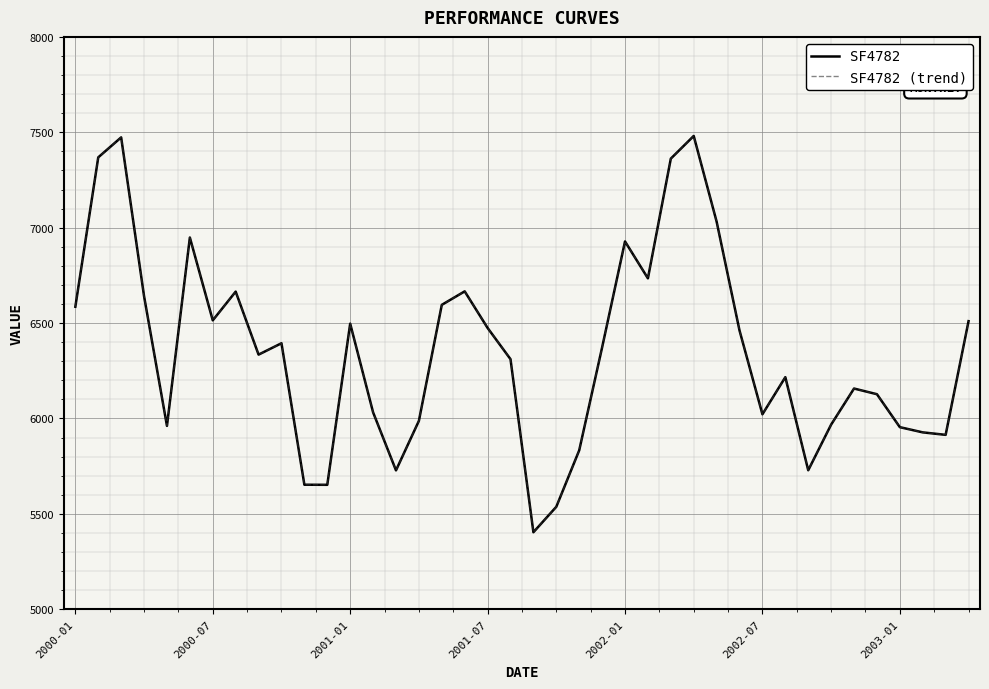

Which series has the largest total across all categories?

SF4782